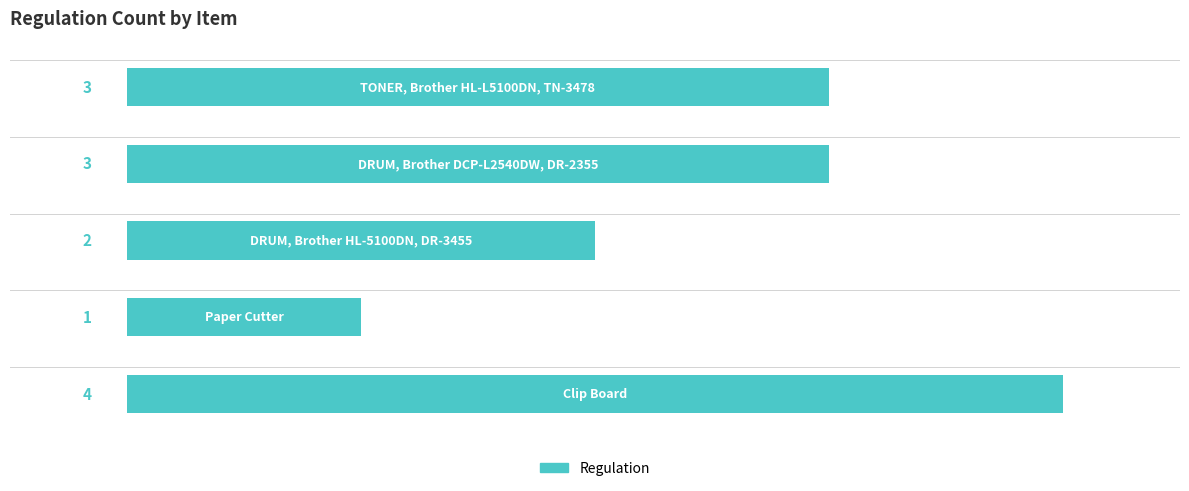

What is the sum of all values?

13